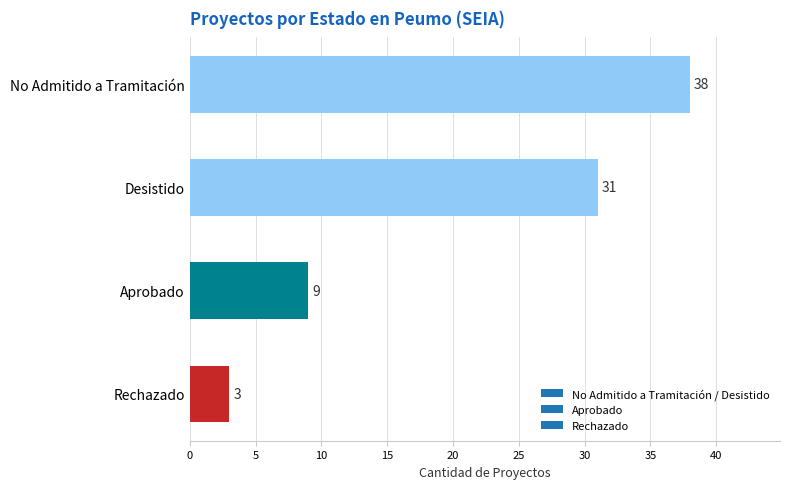

Reading bottom to top, transcribe all the data shown in this chart.

Rechazado=3	Aprobado=9	Desistido=31	No Admitido a Tramitación=38